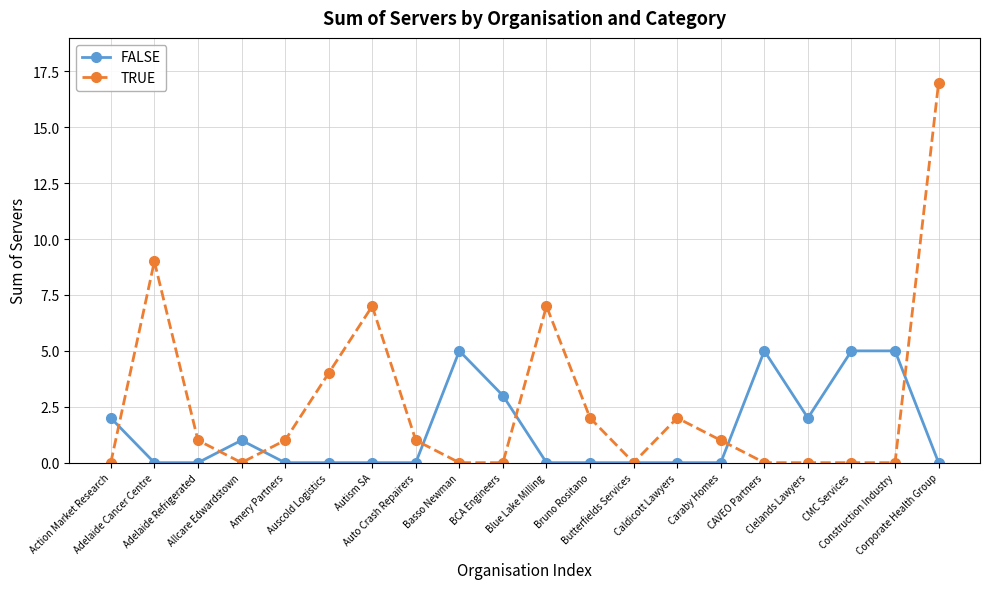

Does the chart display data point markers on the line(s)?

Yes